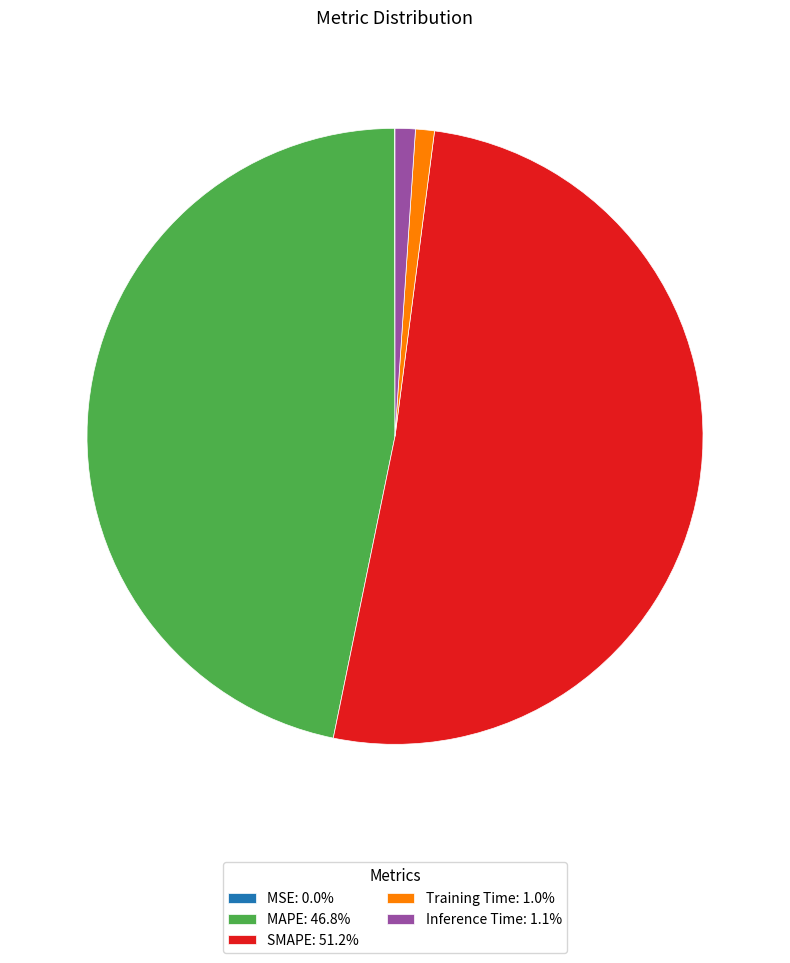

Do Inference Time: 1.1% and SMAPE: 51.2% together represent more than half of the pie?

Yes